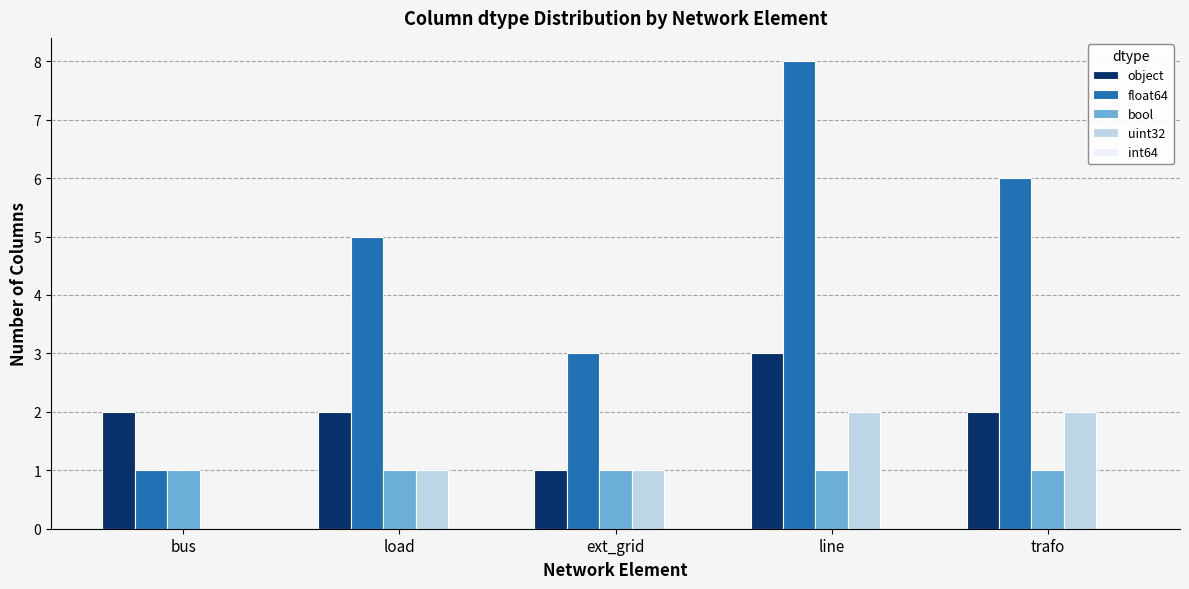

Between load and line, which series saw the biggest shift?

float64